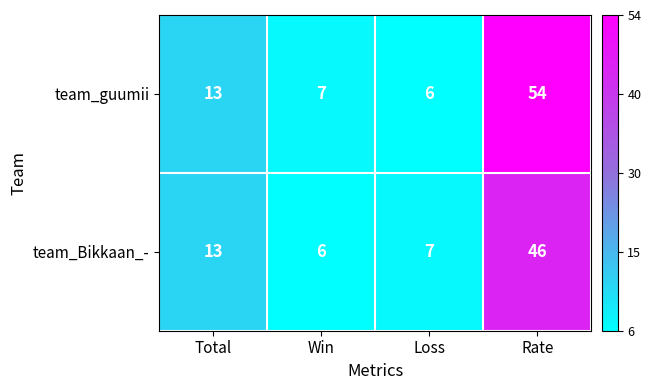

What is the minimum value shown in the chart?

6